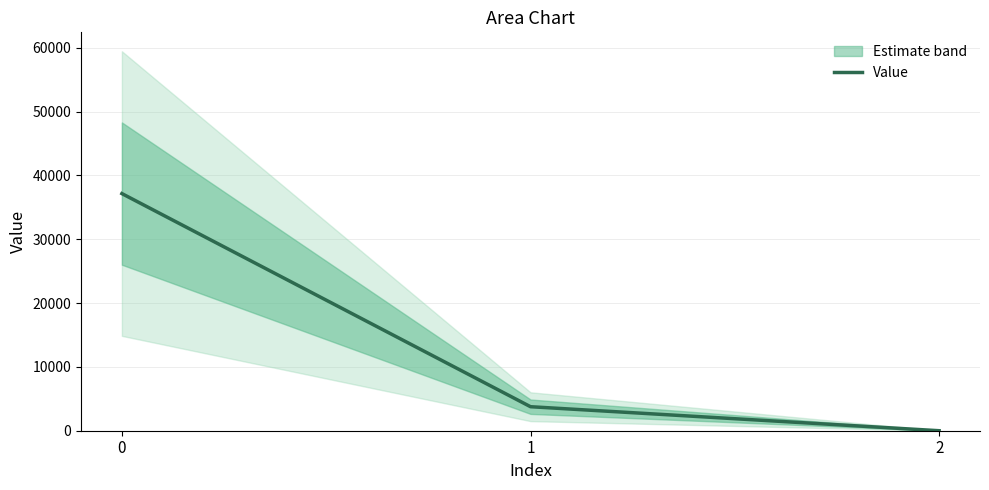

What is the difference between the maximum and minimum values?

37144.3